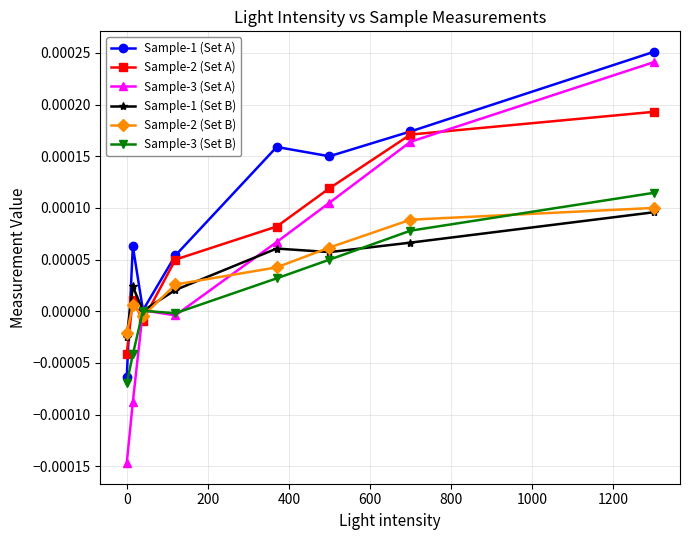

In Sample-2 (Set B), how many points are higher than both neighbors (excluding endpoints)?

1